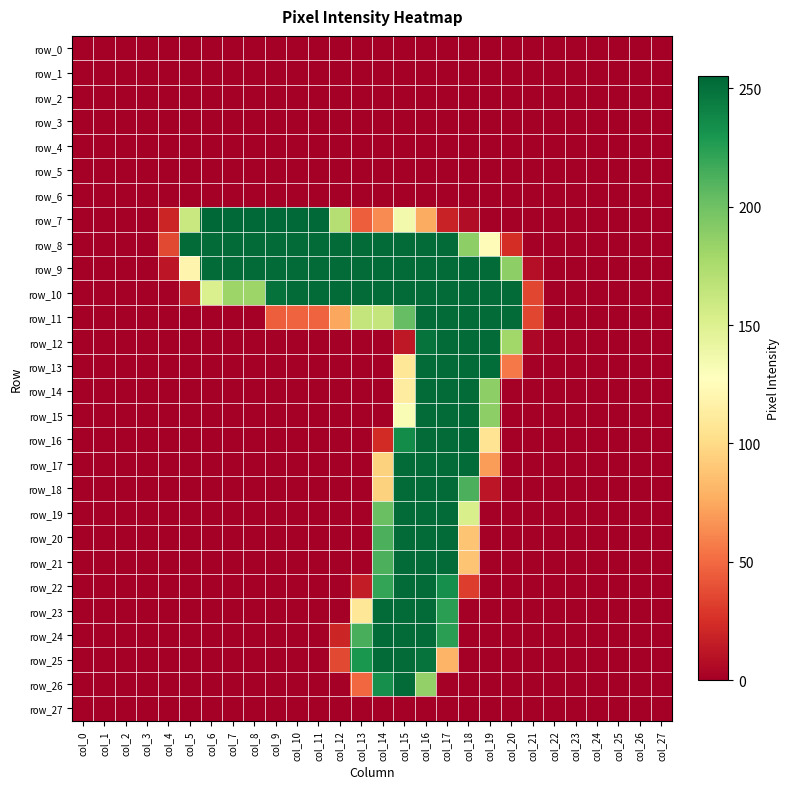

Reading left to right, what are all the values shown in this chart?

row_0: 0	0	0	0	0	0	0	0	0	0	0	0	0	0	0	0	0	0	0	0	0	0	0	0	0	0	0	0
row_1: 0	0	0	0	0	0	0	0	0	0	0	0	0	0	0	0	0	0	0	0	0	0	0	0	0	0	0	0
row_2: 0	0	0	0	0	0	0	0	0	0	0	0	0	0	0	0	0	0	0	0	0	0	0	0	0	0	0	0
row_3: 0	0	0	0	0	0	0	0	0	0	0	0	0	0	0	0	0	0	0	0	0	0	0	0	0	0	0	0
row_4: 0	0	0	0	0	0	0	0	0	0	0	0	0	0	0	0	0	0	0	0	0	0	0	0	0	0	0	0
row_5: 0	0	0	0	0	0	0	0	0	0	0	0	0	0	0	0	0	0	0	0	0	0	0	0	0	0	0	0
row_6: 0	0	0	0	0	0	0	0	0	0	0	0	0	0	0	0	0	0	0	0	0	0	0	0	0	0	0	0
row_7: 0	0	0	0	20	161	255	254	254	254	254	254	171	45	63	136	76	18	7	0	0	0	0	0	0	0	0	0
row_8: 0	0	0	0	36	253	253	253	253	253	253	253	253	253	253	253	253	253	188	124	24	0	0	0	0	0	0	0
row_9: 0	0	0	0	12	119	253	253	253	253	253	253	253	253	253	253	253	253	253	253	188	8	0	0	0	0	0	0
row_10: 0	0	0	0	0	14	152	182	182	250	253	253	253	253	253	253	253	253	253	253	253	35	0	0	0	0	0	0
row_11: 0	0	0	0	0	0	0	0	0	45	47	47	74	164	164	204	253	253	253	253	253	35	0	0	0	0	0	0
row_12: 0	0	0	0	0	0	0	0	0	0	0	0	0	0	0	13	249	253	253	253	180	4	0	0	0	0	0	0
row_13: 0	0	0	0	0	0	0	0	0	0	0	0	0	0	0	108	253	253	253	252	56	0	0	0	0	0	0	0
row_14: 0	0	0	0	0	0	0	0	0	0	0	0	0	0	0	113	253	253	253	188	0	0	0	0	0	0	0	0
row_15: 0	0	0	0	0	0	0	0	0	0	0	0	0	0	0	132	253	253	253	188	0	0	0	0	0	0	0	0
row_16: 0	0	0	0	0	0	0	0	0	0	0	0	0	0	23	236	253	253	253	106	0	0	0	0	0	0	0	0
row_17: 0	0	0	0	0	0	0	0	0	0	0	0	0	0	95	253	253	253	253	70	0	0	0	0	0	0	0	0
row_18: 0	0	0	0	0	0	0	0	0	0	0	0	0	0	95	253	253	253	213	12	0	0	0	0	0	0	0	0
row_19: 0	0	0	0	0	0	0	0	0	0	0	0	0	0	202	253	253	253	153	0	0	0	0	0	0	0	0	0
row_20: 0	0	0	0	0	0	0	0	0	0	0	0	0	0	213	253	253	253	88	0	0	0	0	0	0	0	0	0
row_21: 0	0	0	0	0	0	0	0	0	0	0	0	0	0	213	253	253	253	88	0	0	0	0	0	0	0	0	0
row_22: 0	0	0	0	0	0	0	0	0	0	0	0	0	15	221	253	253	234	31	0	0	0	0	0	0	0	0	0
row_23: 0	0	0	0	0	0	0	0	0	0	0	0	0	108	253	253	253	224	0	0	0	0	0	0	0	0	0	0
row_24: 0	0	0	0	0	0	0	0	0	0	0	0	20	214	253	253	253	224	0	0	0	0	0	0	0	0	0	0
row_25: 0	0	0	0	0	0	0	0	0	0	0	0	36	230	253	253	249	80	0	0	0	0	0	0	0	0	0	0
row_26: 0	0	0	0	0	0	0	0	0	0	0	0	0	49	234	253	186	0	0	0	0	0	0	0	0	0	0	0
row_27: 0	0	0	0	0	0	0	0	0	0	0	0	0	0	0	0	0	0	0	0	0	0	0	0	0	0	0	0